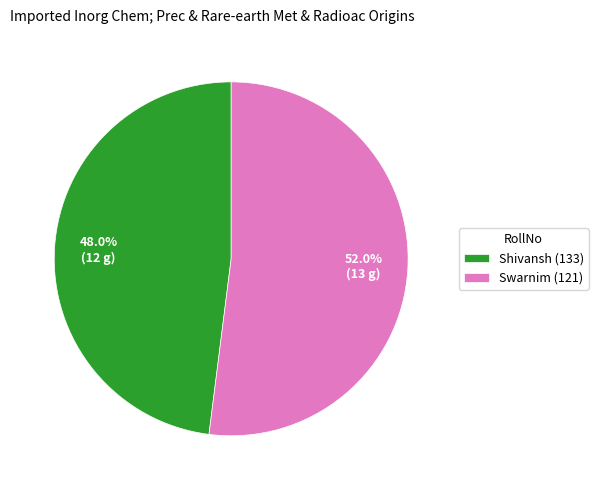

Which slice is the largest?

Swarnim (121)